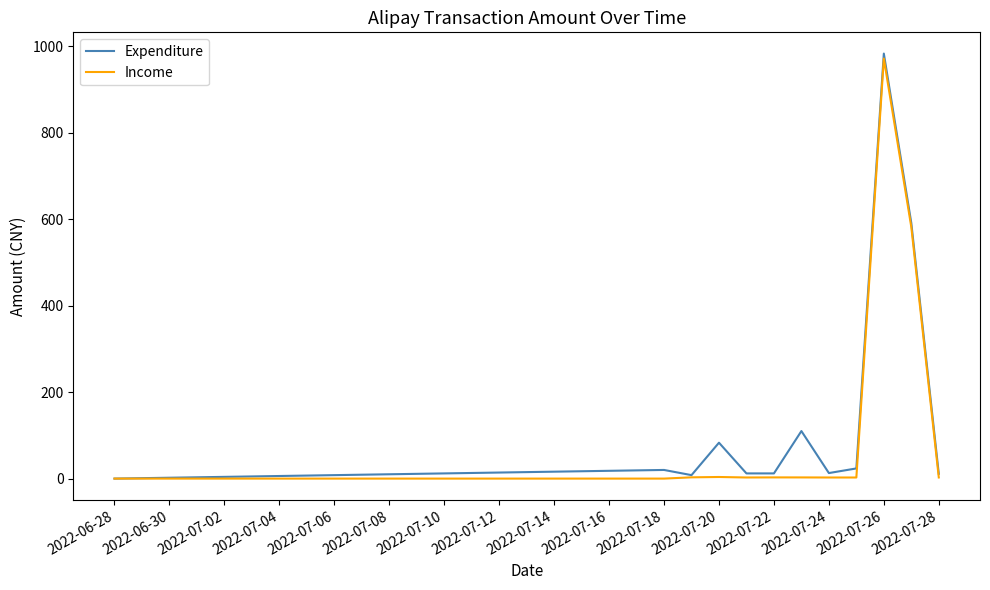

What is the maximum value for Expenditure?

982.7